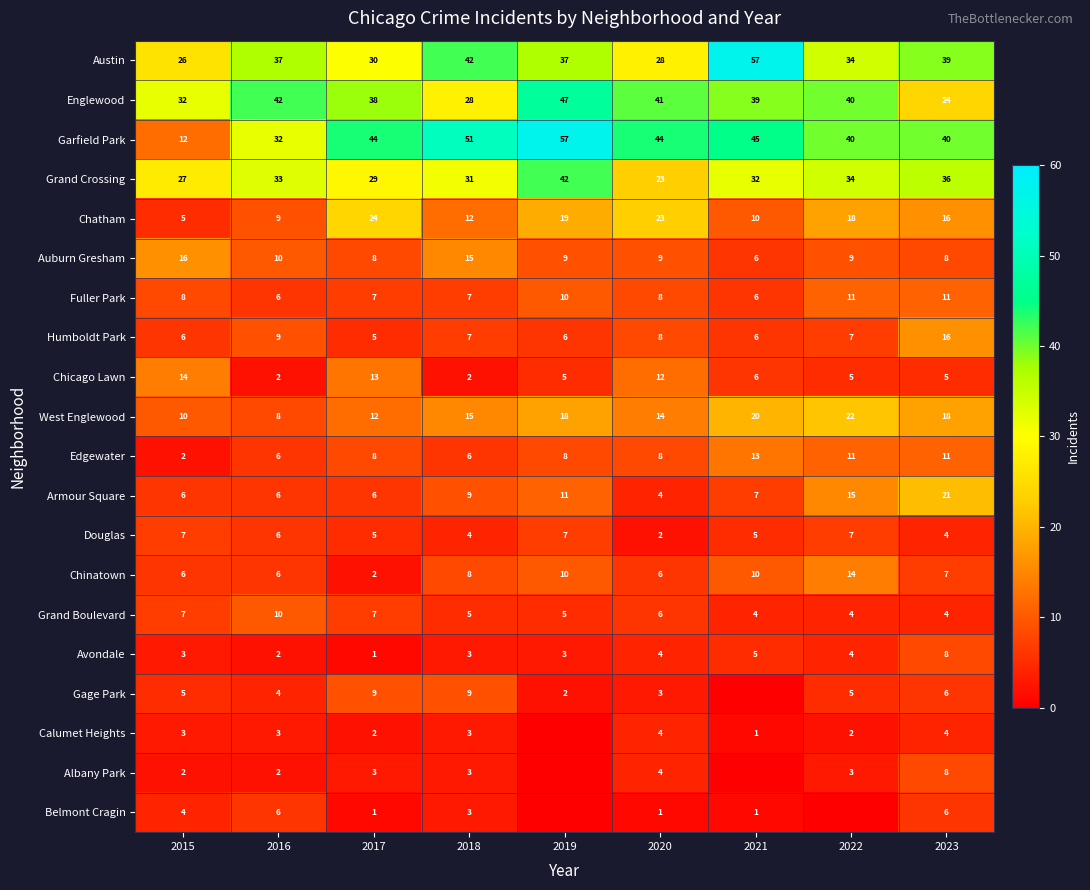

What is the sum of the Fuller Park values at 2022 and 2016?

17